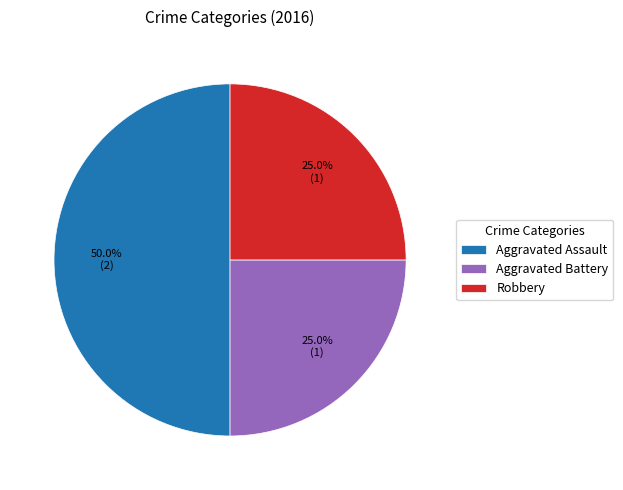

Which slice is the largest?

Aggravated Assault